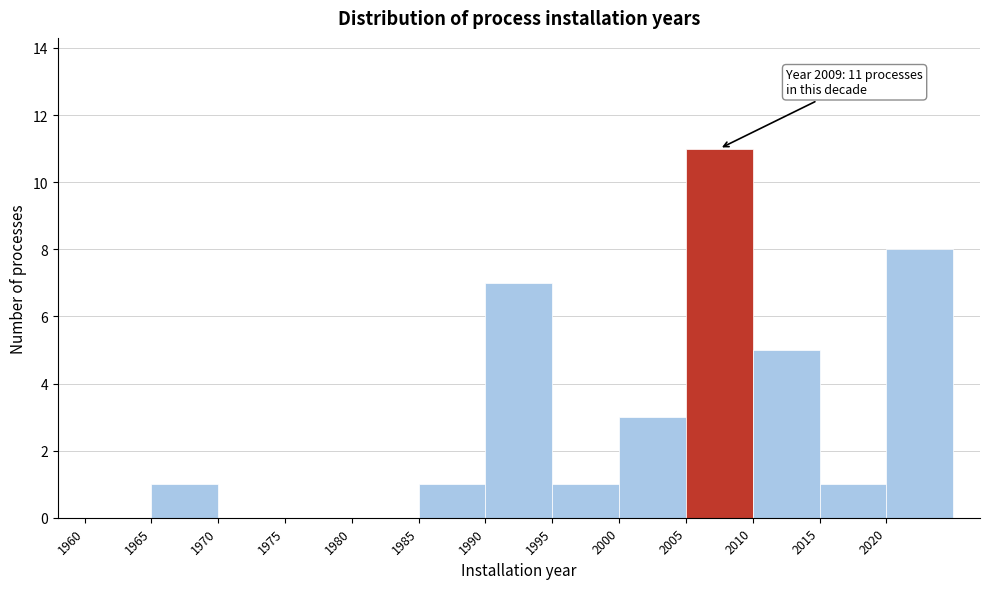

Which range on the x-axis has the tallest bar?

2005 to 2010